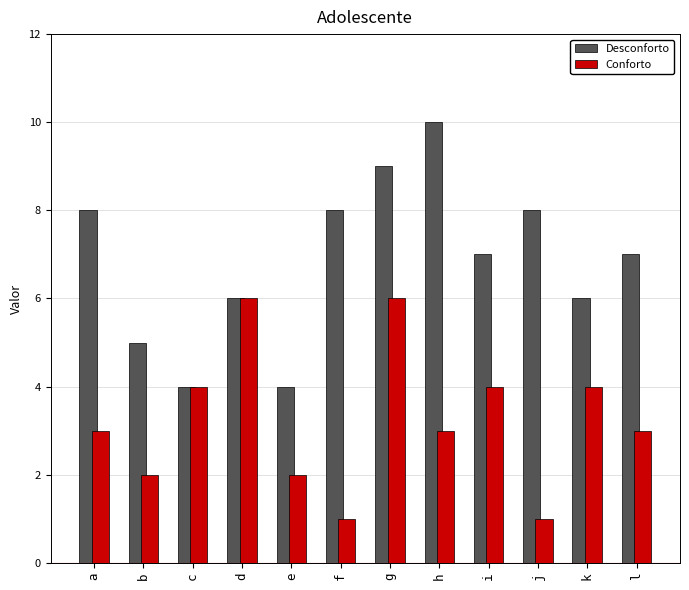

What is the total value across all series at c?

8